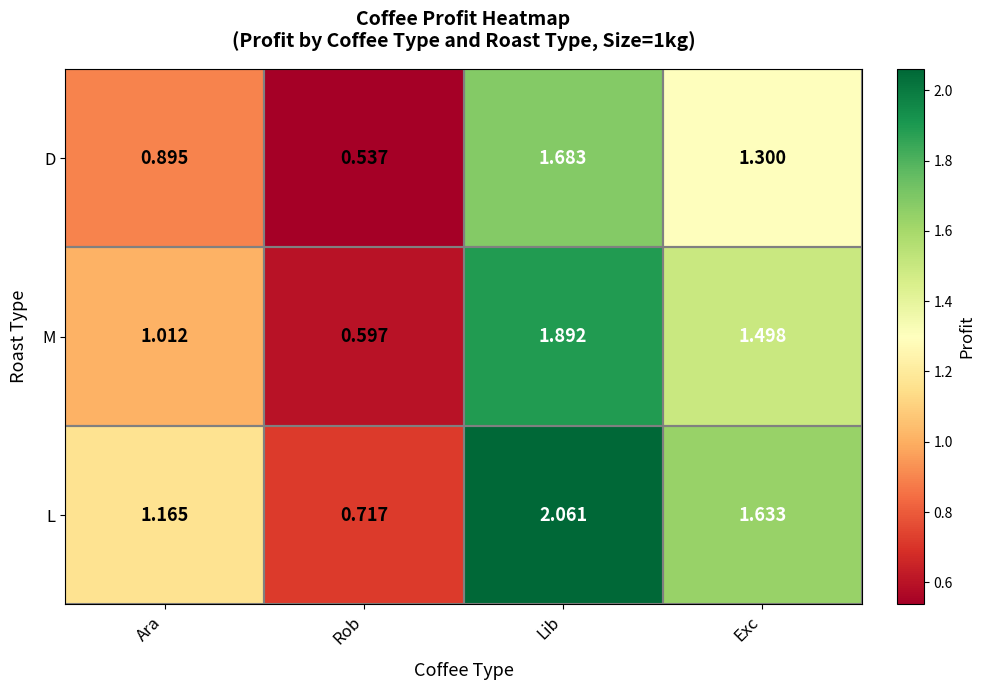

Is the value of M at Ara greater than the value of L at Lib?

No